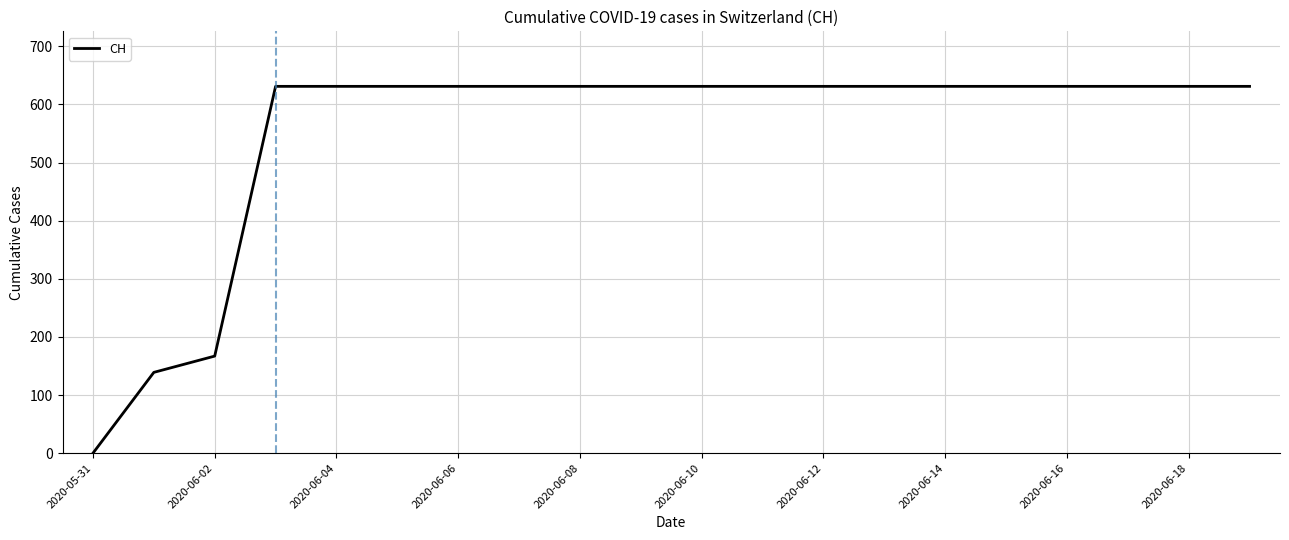

What is the difference between the maximum and minimum values?

631